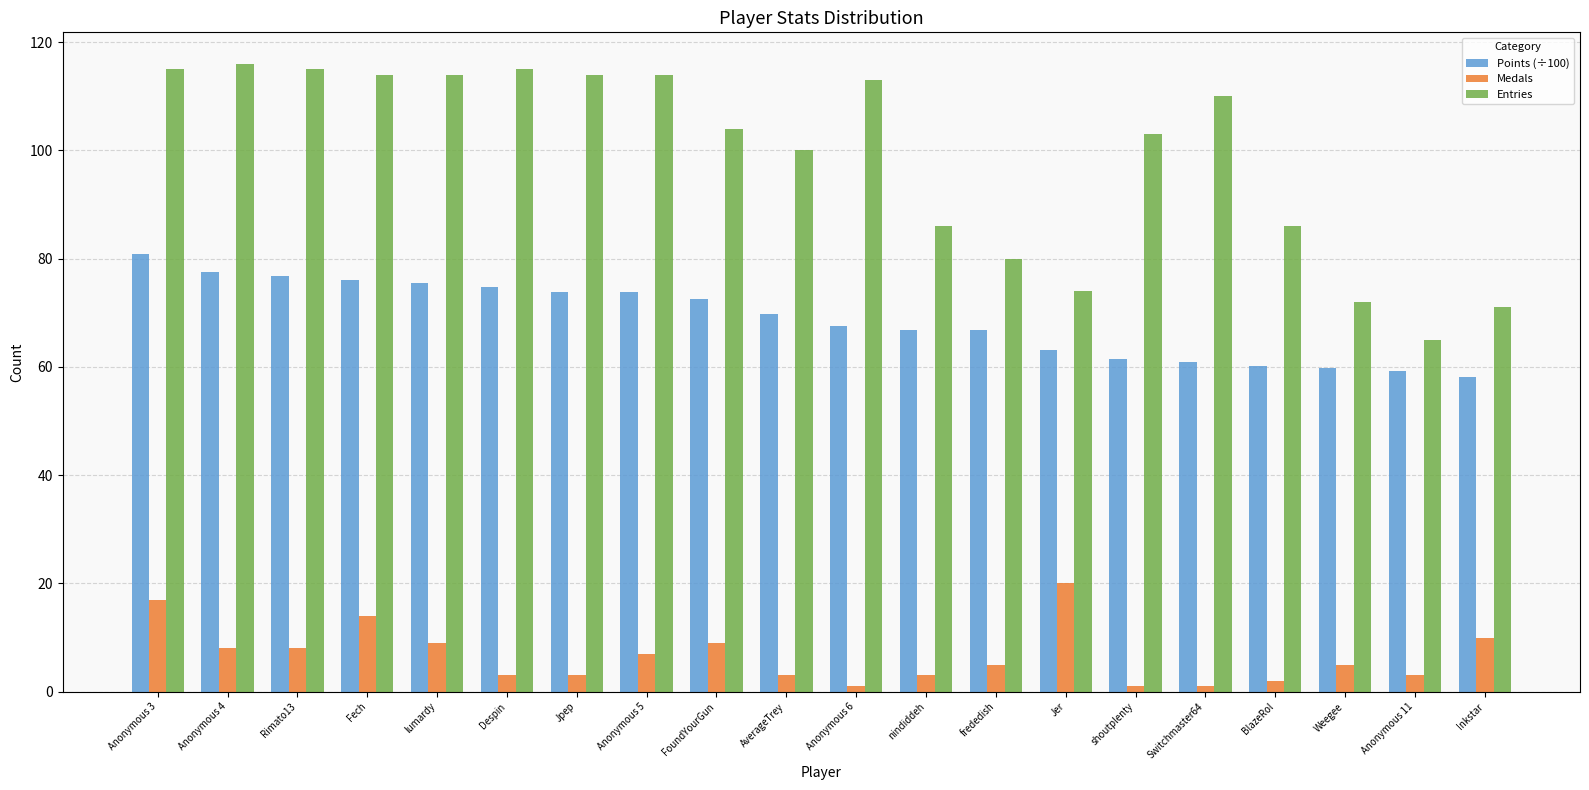

At which category is the sum across all series the highest?

Anonymous 3